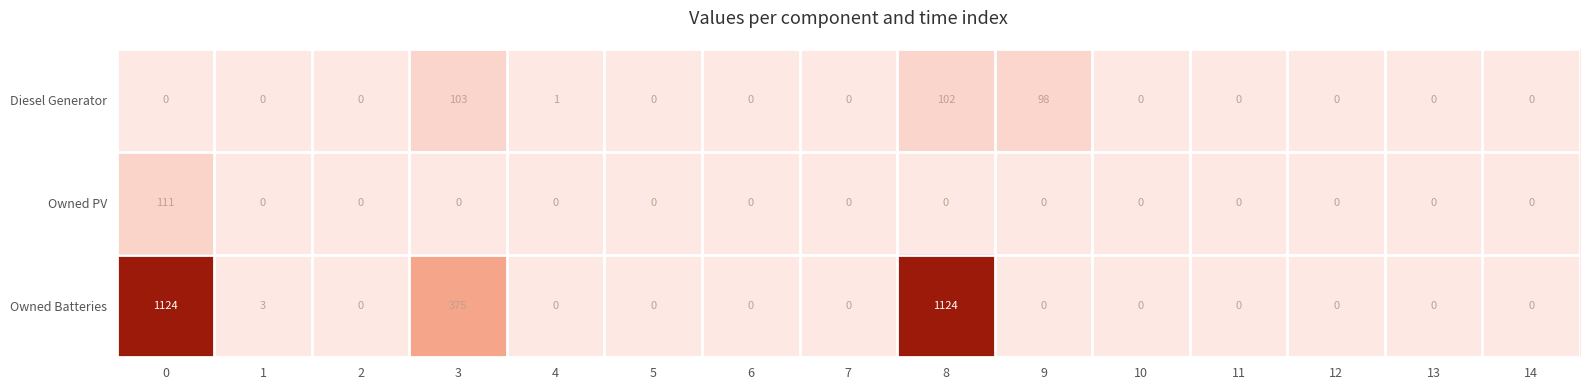

True or false: Owned PV has a value of 53 at 11.

False